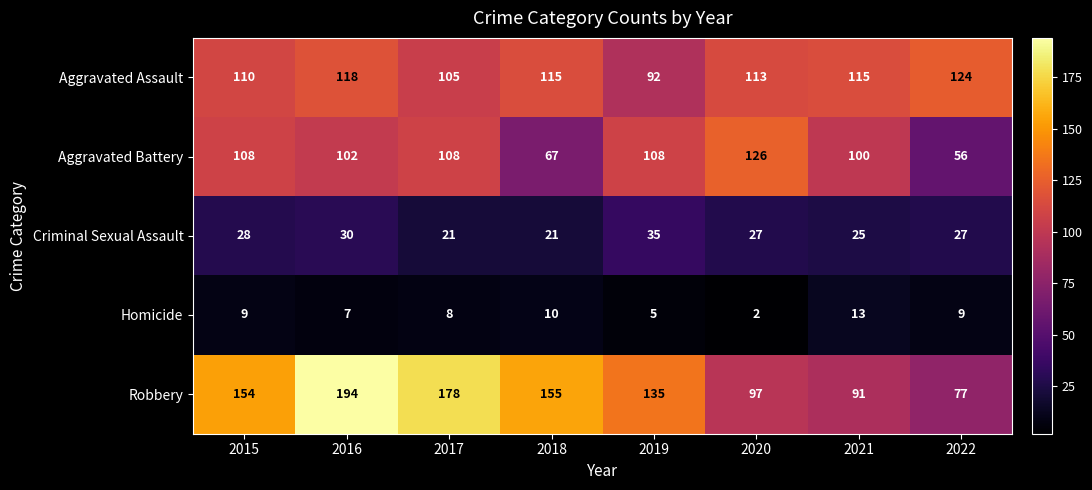

What is the difference between the maximum and minimum values in the Robbery series?

117